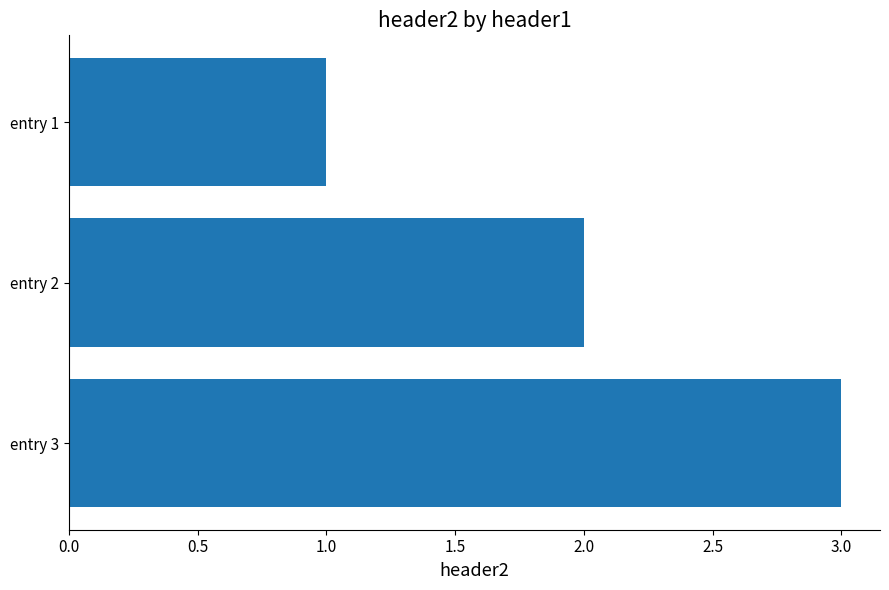

The chart shows a value of 5 at entry 3. True or false?

False